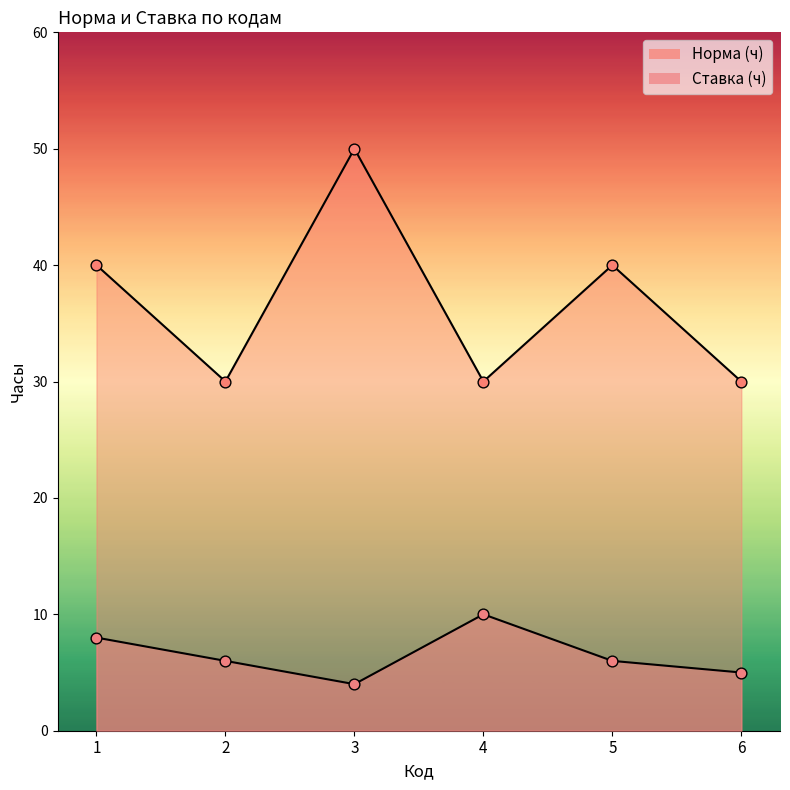

At which category is the sum across all series the highest?

3